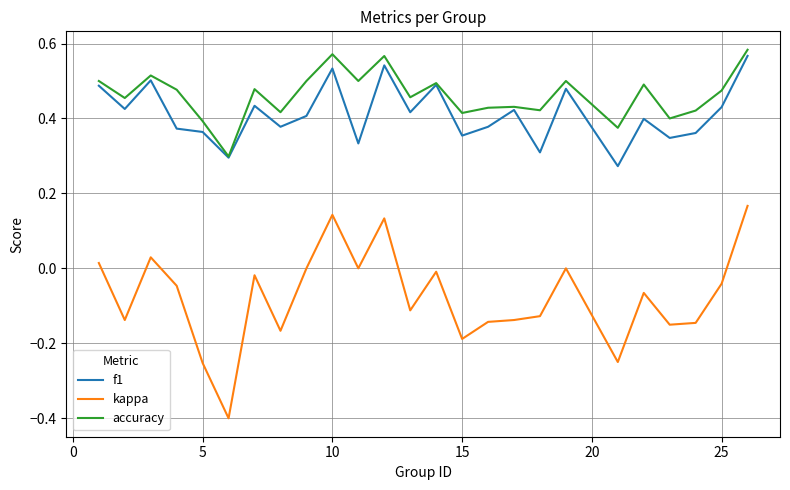

True or false: f1 and kappa cross at least once.

False